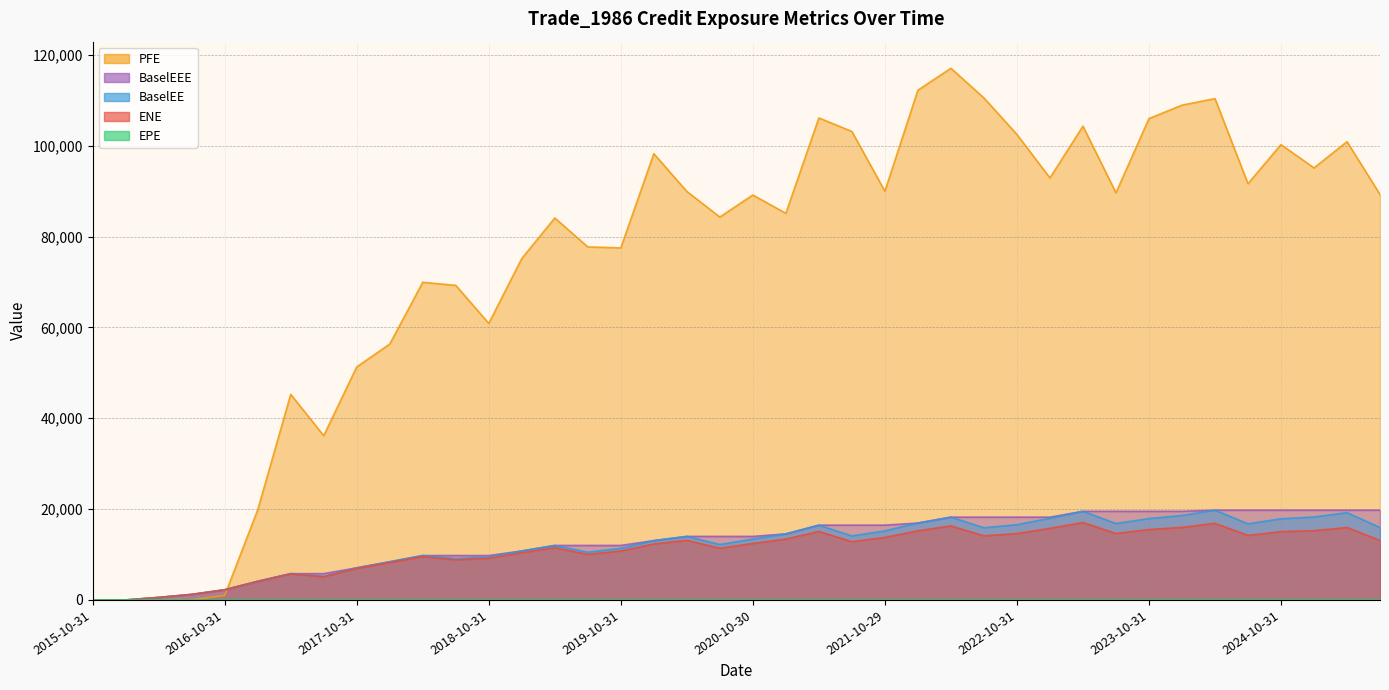

Does the chart have visible grid lines?

Yes